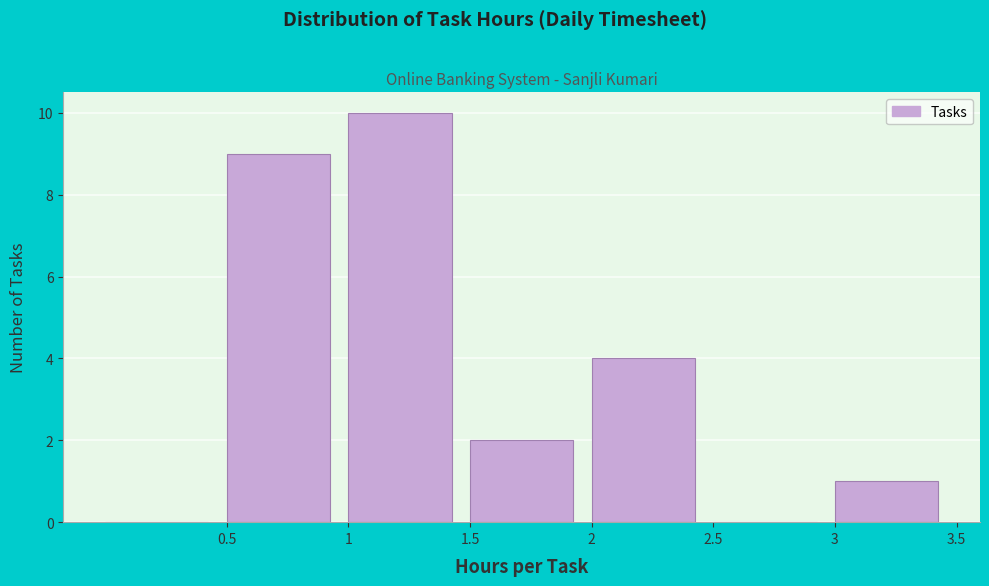

Reading left to right, transcribe this chart: for each bar, give the range it covers on the x-axis and its height. The values are not printed on the chart, so give them approximately, as read against the axis.

0.0 to 0.5: 0
0.5 to 1.0: 9
1.0 to 1.5: 10
1.5 to 2.0: 2
2.0 to 2.5: 4
2.5 to 3.0: 0
3.0 to 3.5: 1